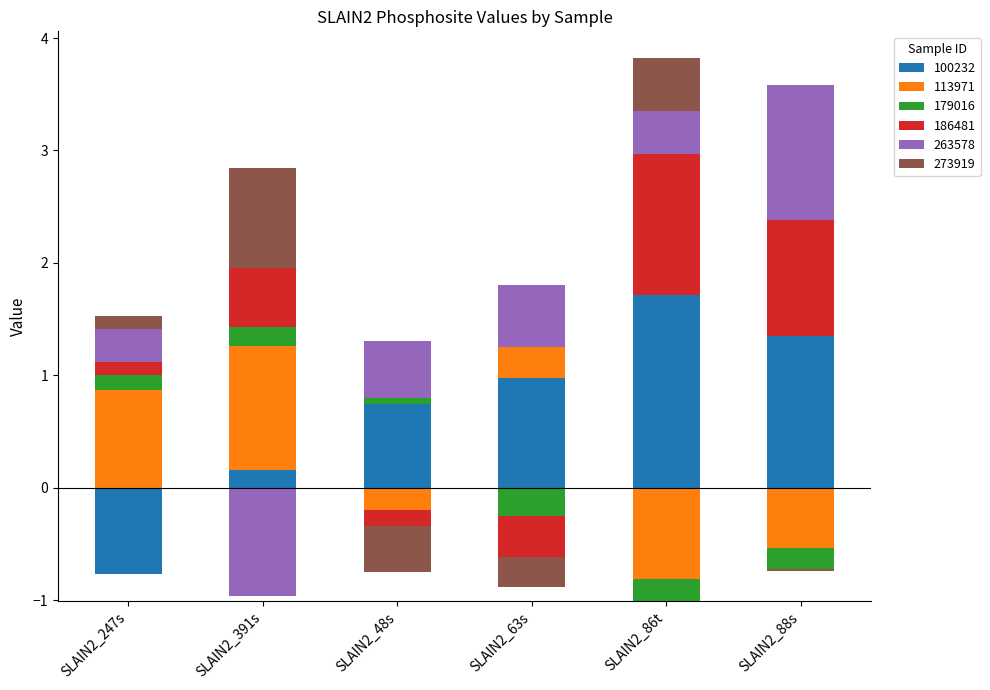

At how many categories does at least one series exceed 1?

3